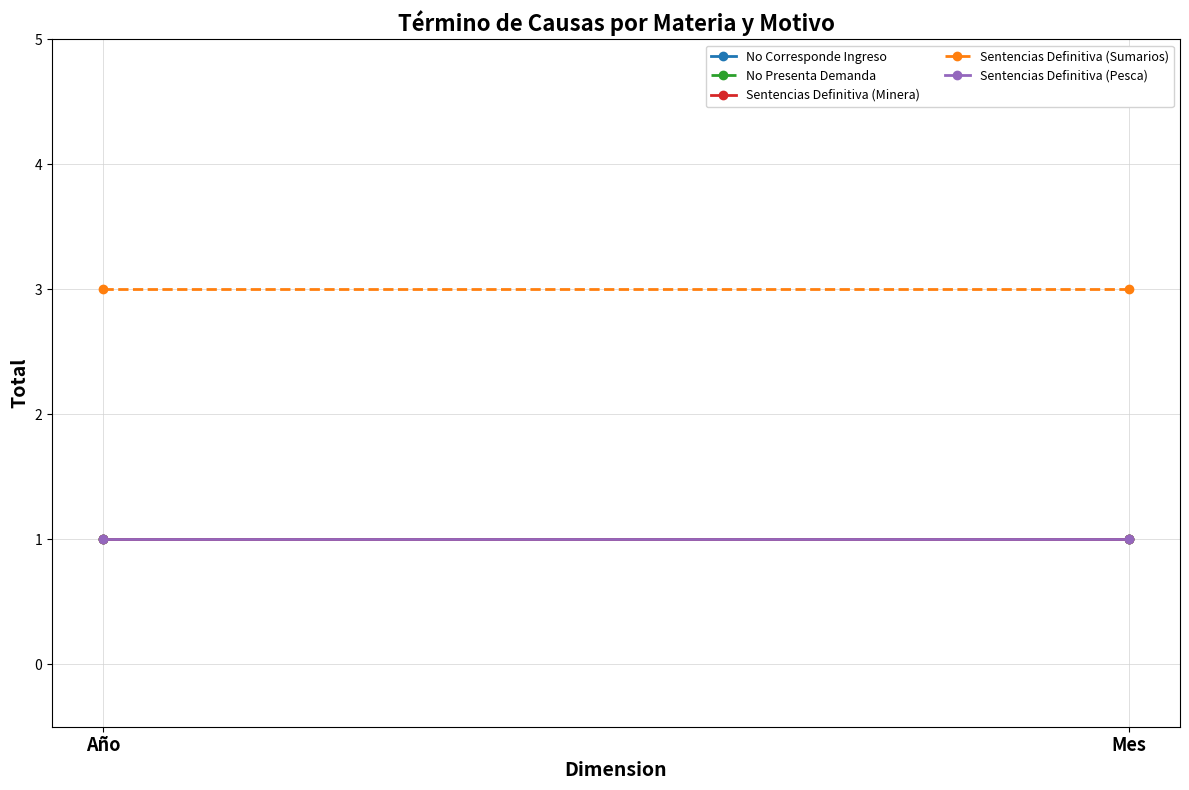

At how many categories does at least one series exceed 2?

2